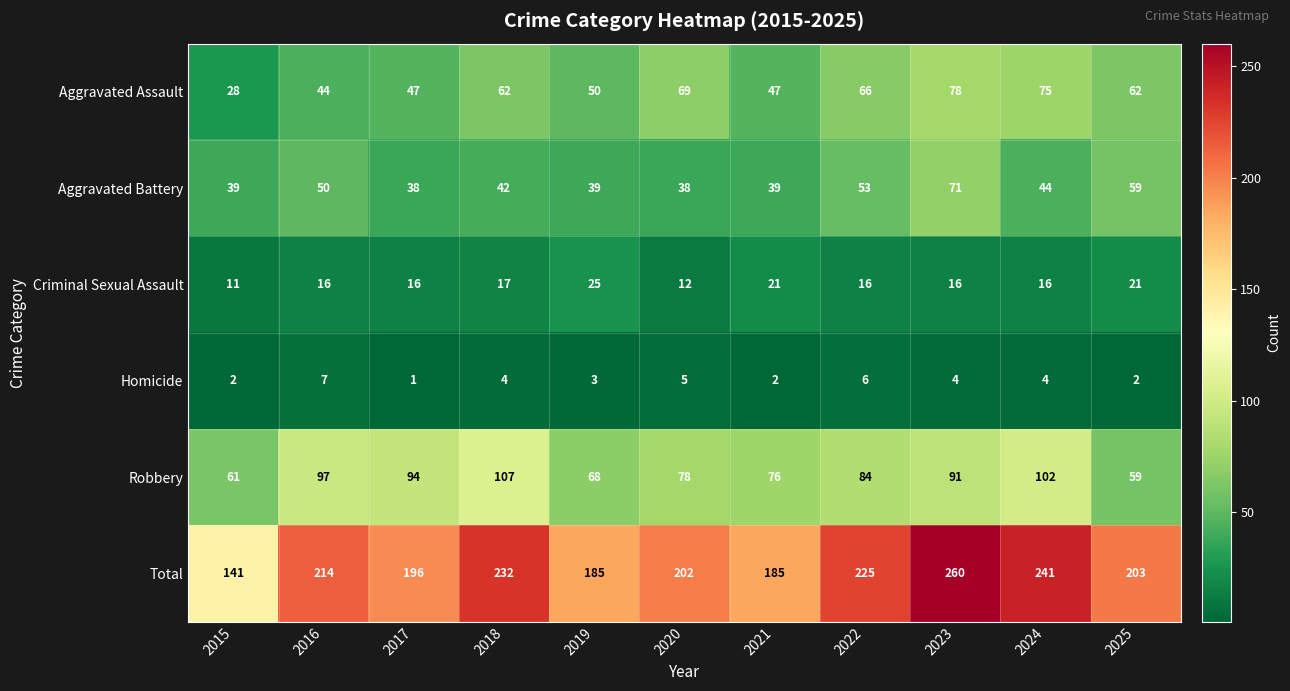

What is the smallest value displayed?

1